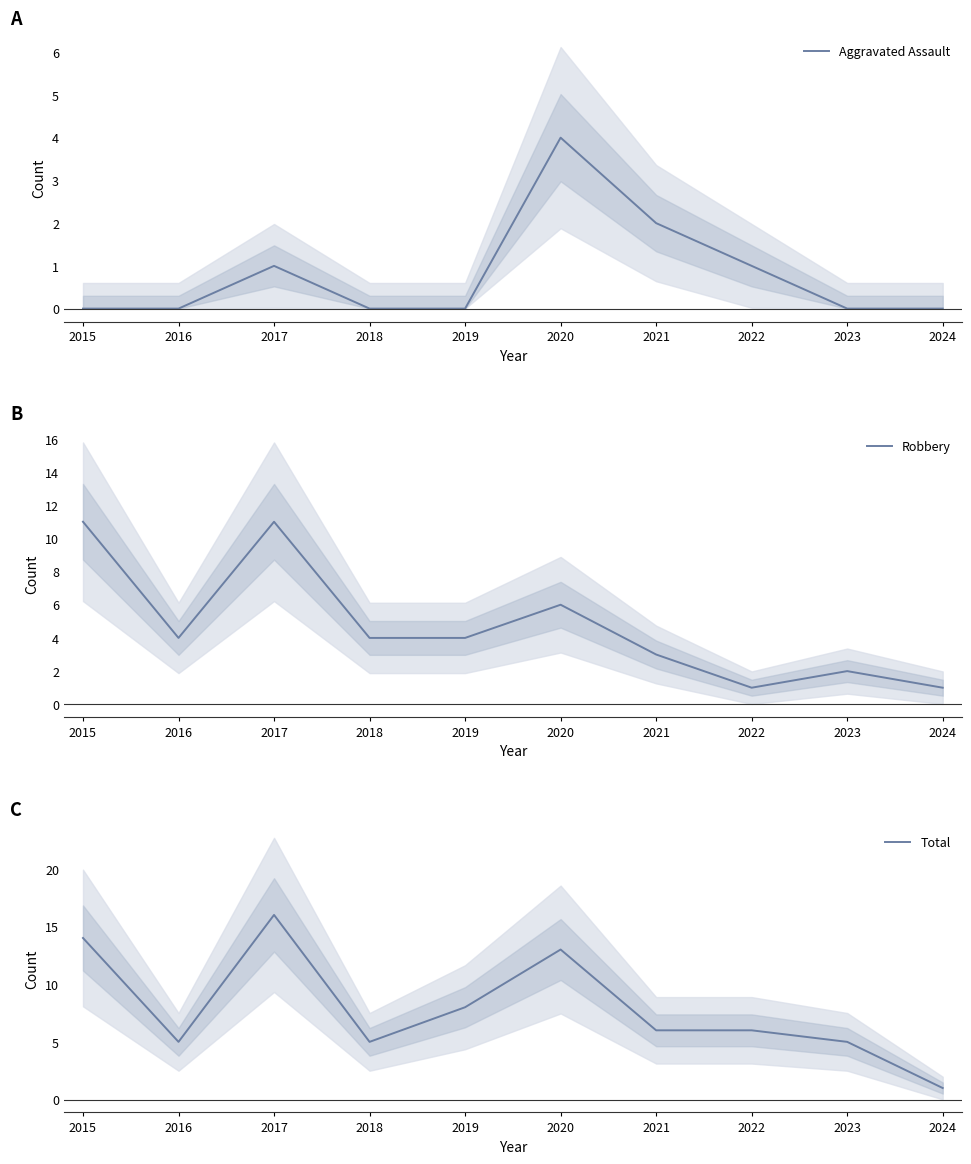

The Robbery series shows 1 at 2024. True or false?

True